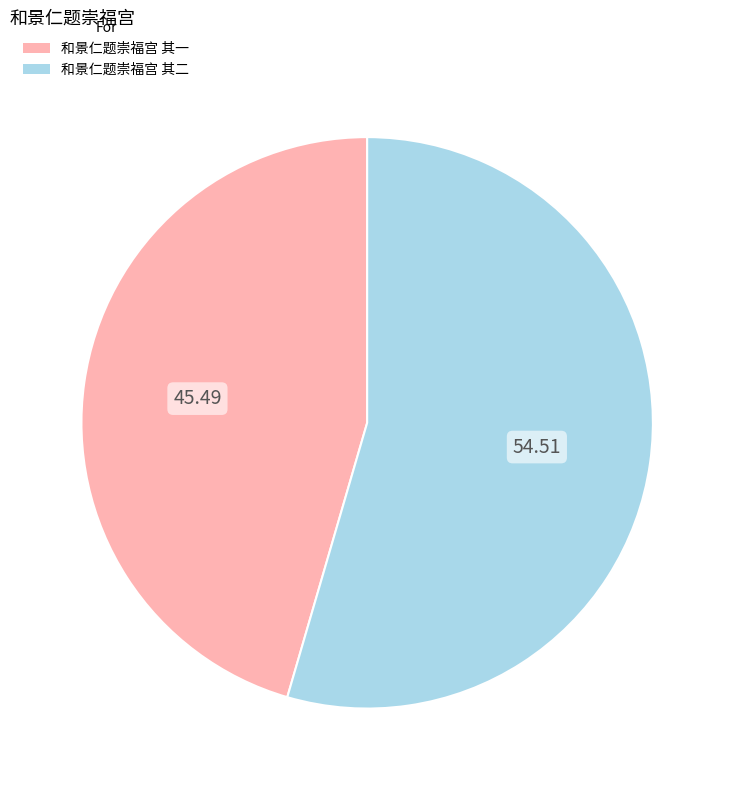

Is it true that 和景仁题崇福宫 其二 is 41% of the pie?

False